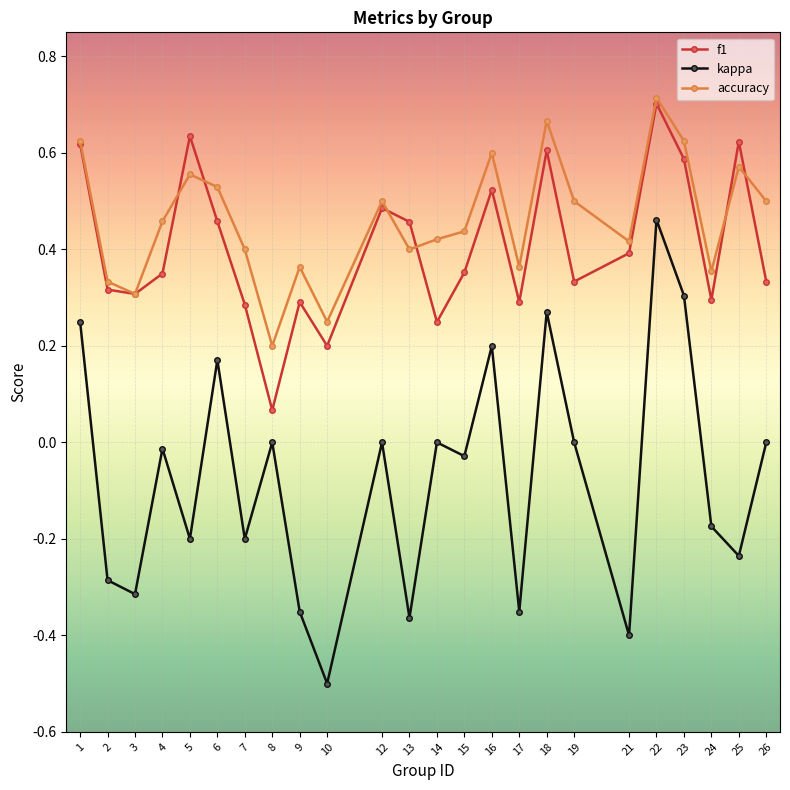

Which series has the widest spread of values?

kappa